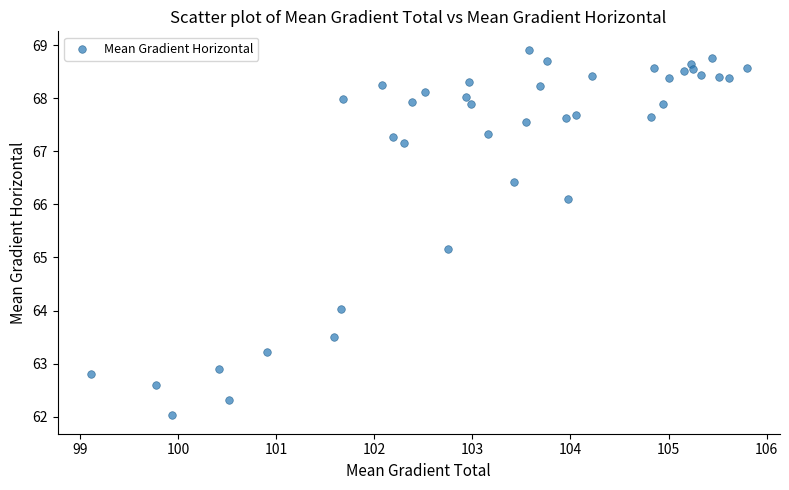

What Y value in the scatter plot is closest to 65?

65.2